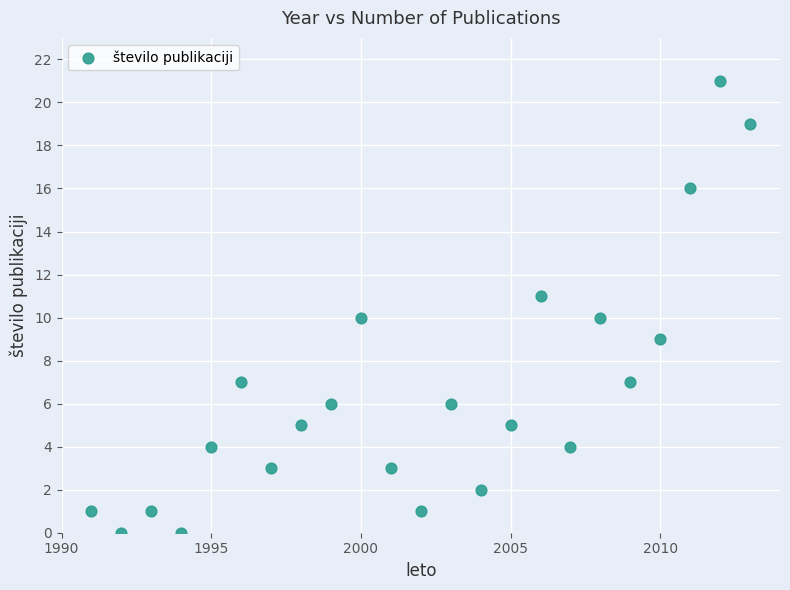

What is the range of Y values (max minus min)?

21